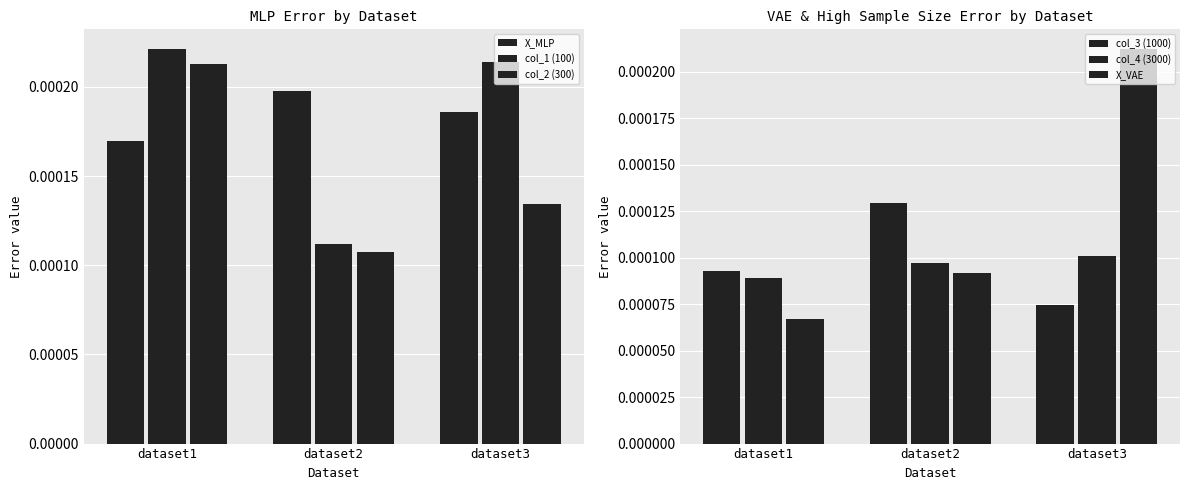

The value of col_2 (300) at dataset1 is 0.0. True or false?

True